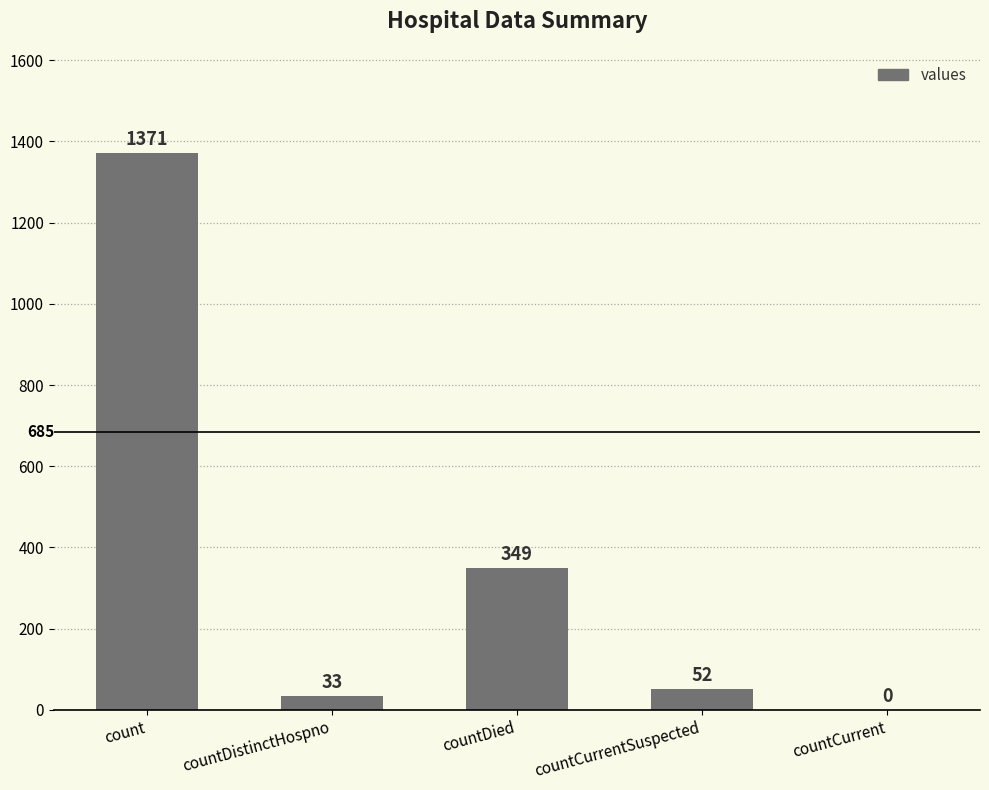

Count the number of categories in the chart.

5